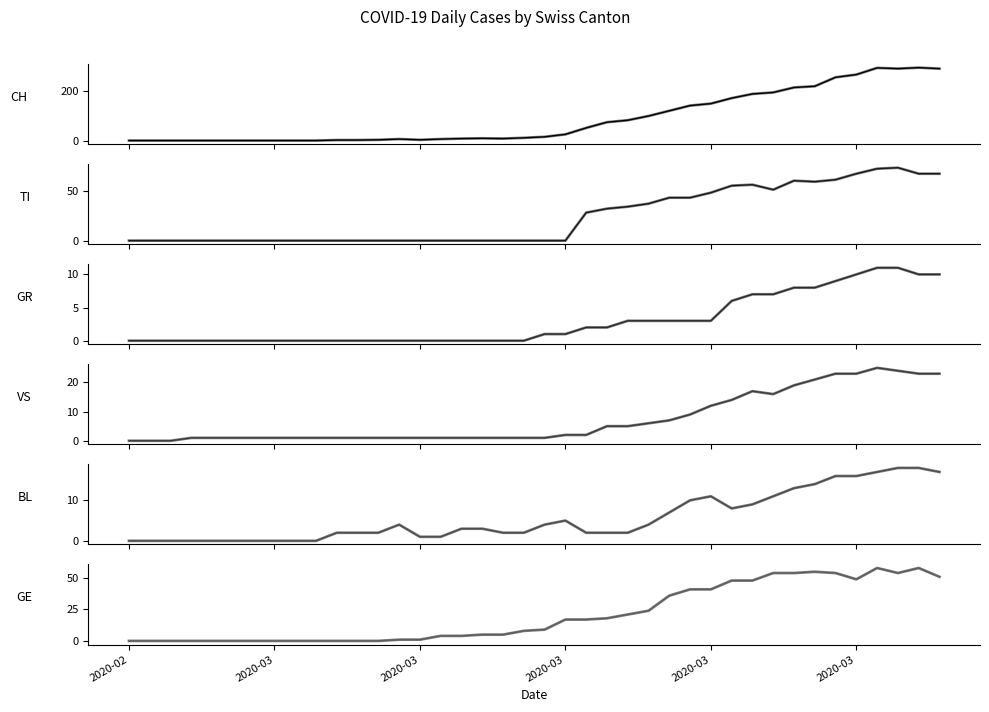

Which series has the widest spread of values?

CH